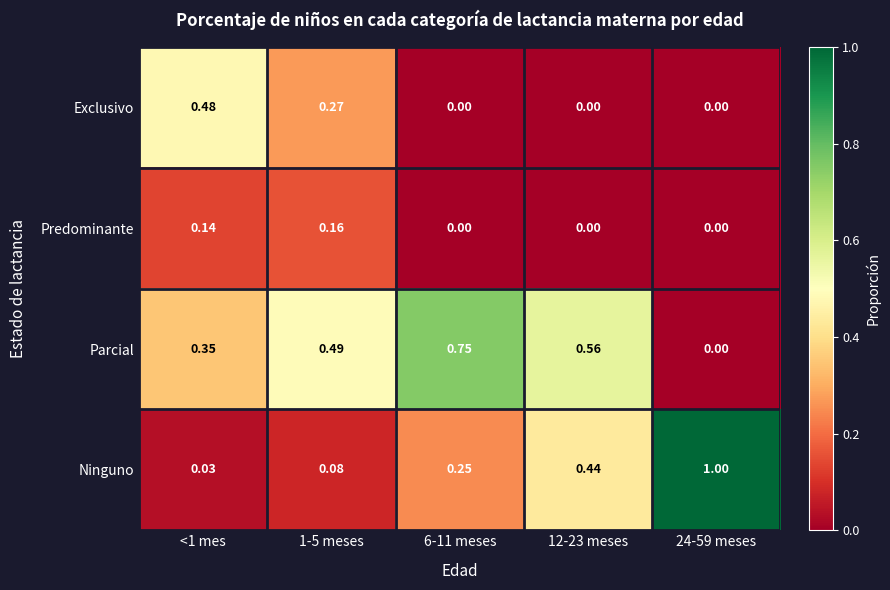

List the series in order of their overall mean, highest first.

Parcial, Ninguno, Exclusivo, Predominante